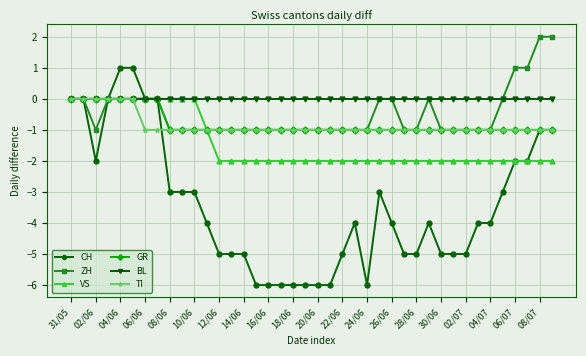

Which series has the largest range (max minus min)?

CH